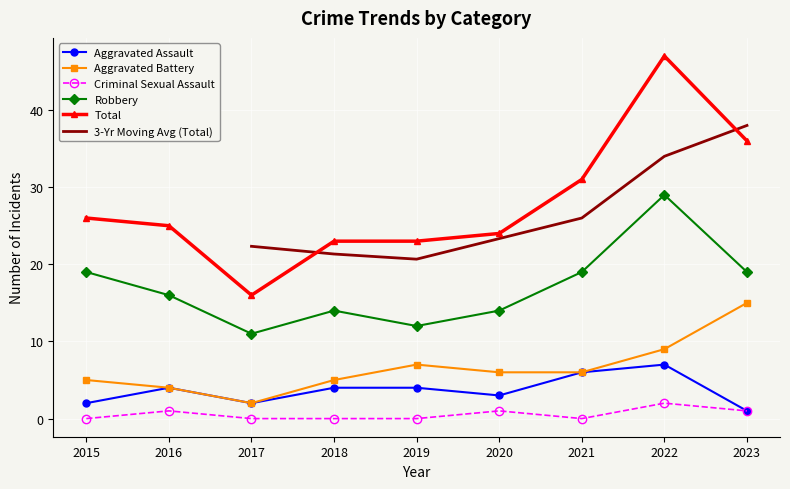

True or false: Aggravated Battery and Criminal Sexual Assault cross at least once.

False